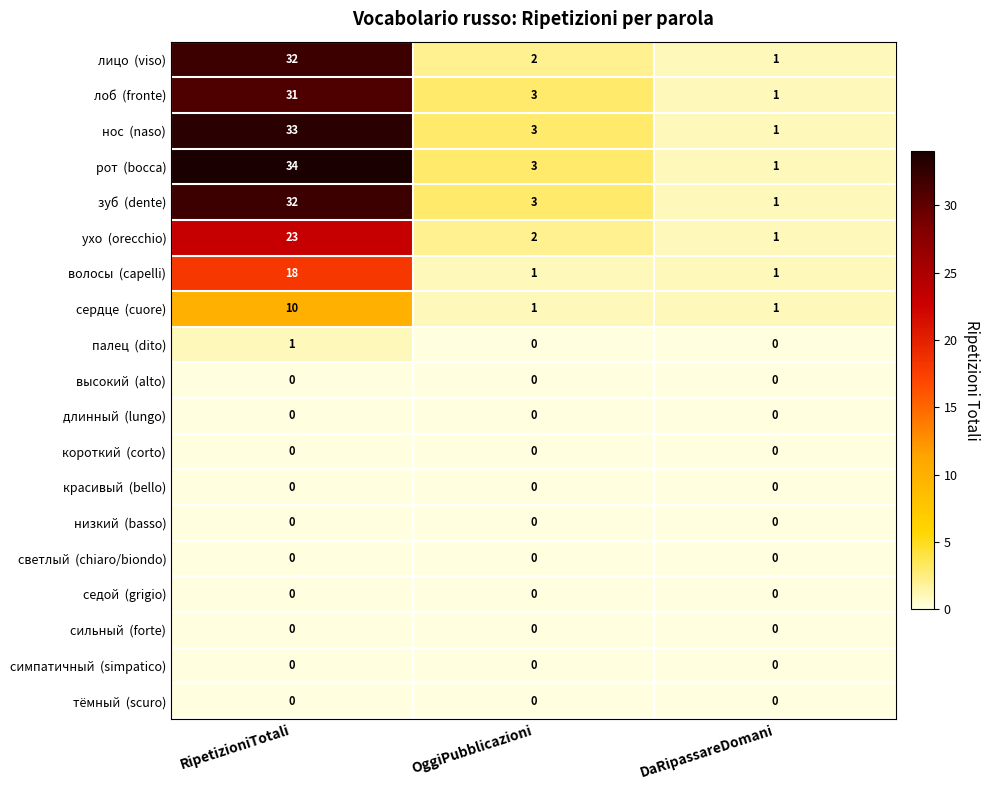

What is the total value across all series at DaRipassareDomani?

8